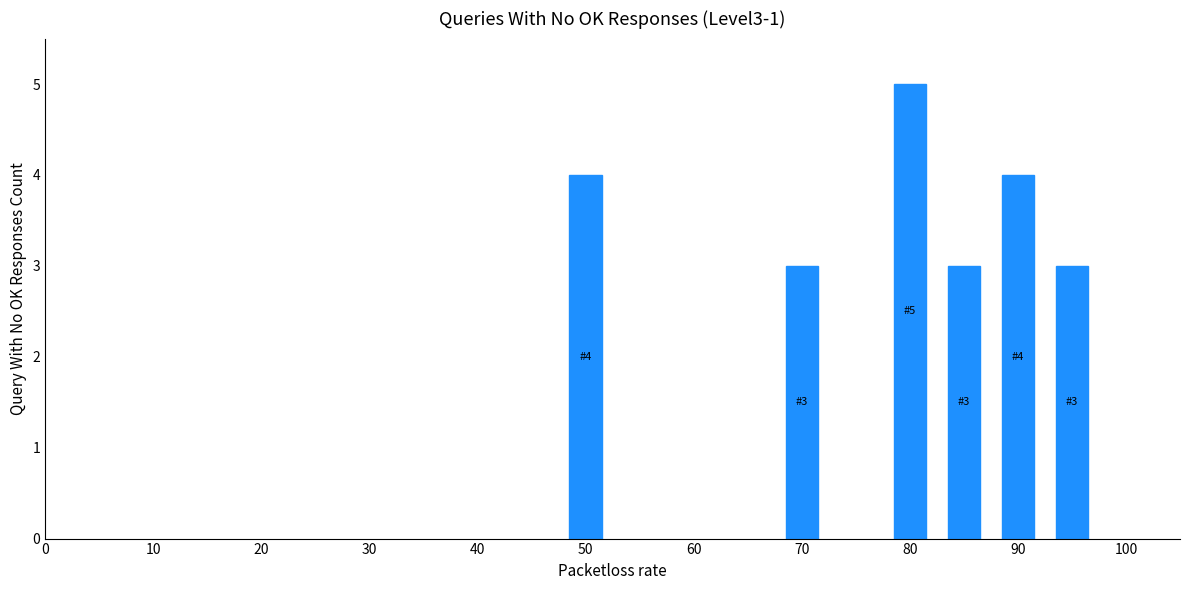

How many data points are less than 4?

3